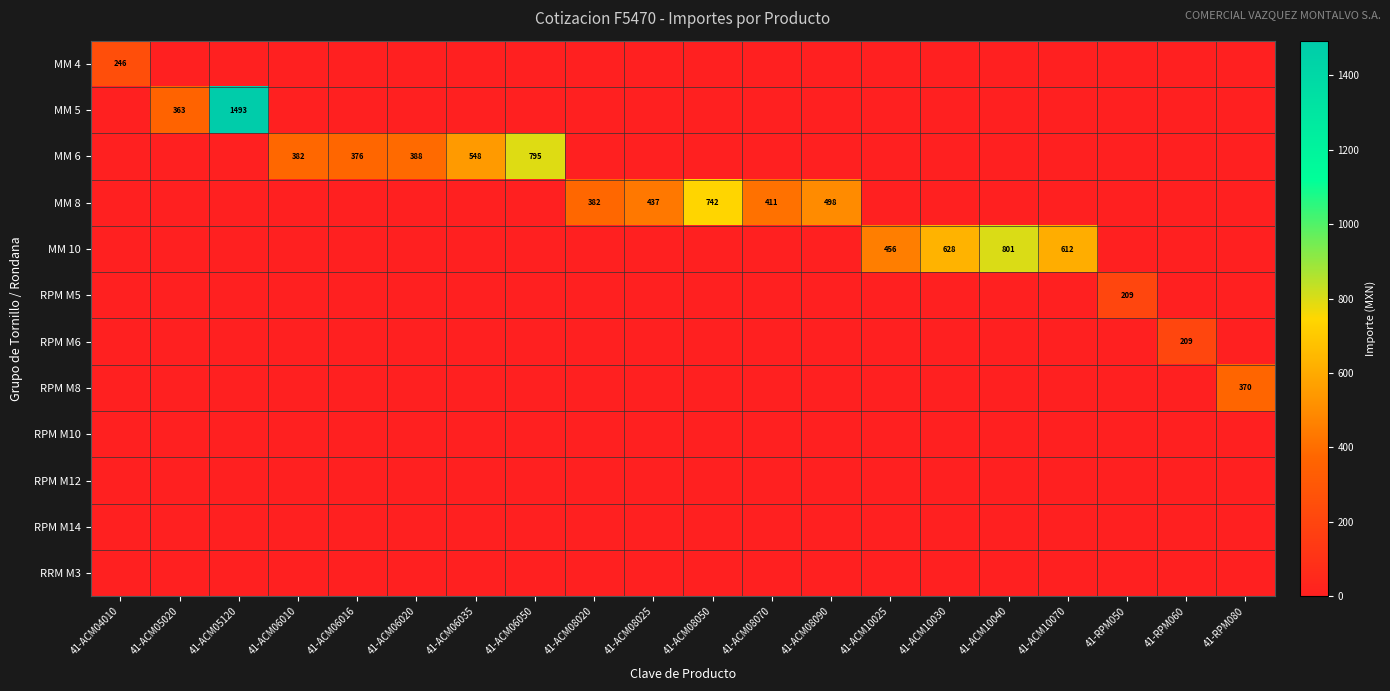

What is the difference between the MM 6 values at 41-ACM10025 and 41-ACM06035?

548.2